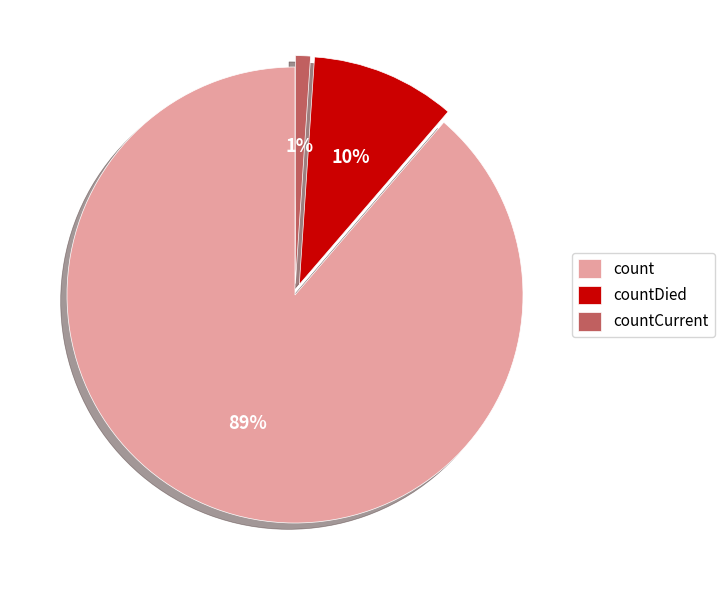

Combined, do count and countDied account for over 50%?

Yes